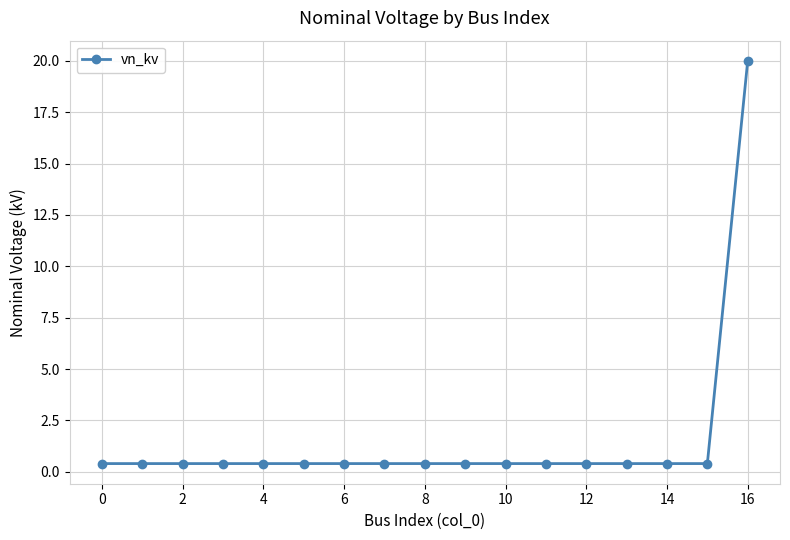

Does the chart display data point markers on the line(s)?

Yes